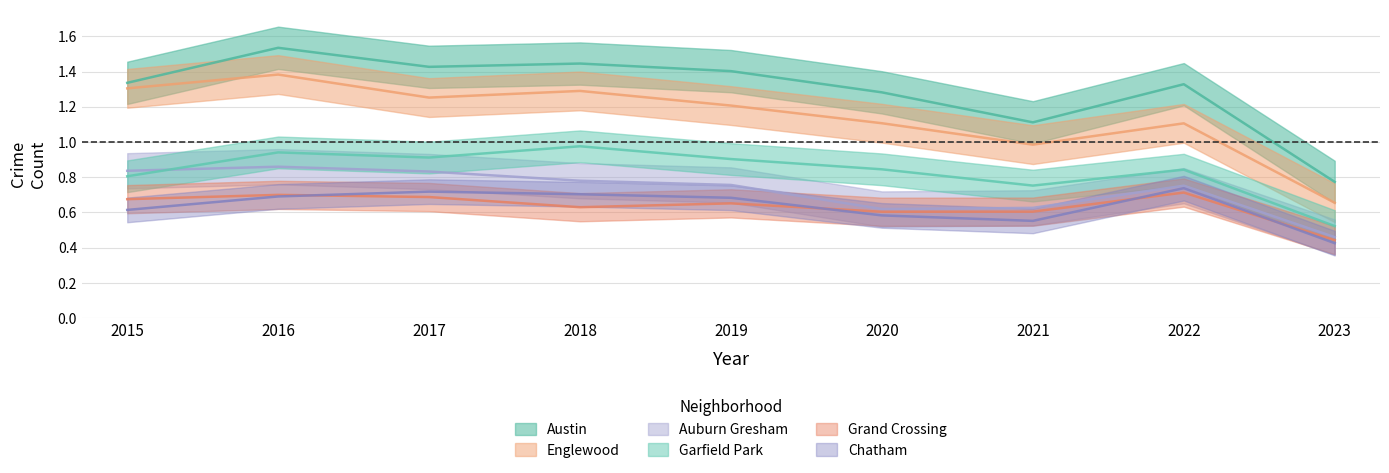

Reading left to right, list all the values displayed in this chart.

Austin: 2015=1.3	2016=1.5	2017=1.4	2018=1.4	2019=1.4	2020=1.3	2021=1.1	2022=1.3	2023=0.8
Englewood: 2015=1.3	2016=1.4	2017=1.3	2018=1.3	2019=1.2	2020=1.1	2021=1.0	2022=1.1	2023=0.7
Auburn Gresham: 2015=0.8	2016=0.9	2017=0.8	2018=0.8	2019=0.8	2020=0.6	2021=0.6	2022=0.8	2023=0.5
Garfield Park: 2015=0.8	2016=0.9	2017=0.9	2018=1.0	2019=0.9	2020=0.8	2021=0.8	2022=0.8	2023=0.5
Grand Crossing: 2015=0.7	2016=0.7	2017=0.7	2018=0.6	2019=0.7	2020=0.6	2021=0.6	2022=0.7	2023=0.4
Chatham: 2015=0.6	2016=0.7	2017=0.7	2018=0.7	2019=0.7	2020=0.6	2021=0.6	2022=0.7	2023=0.4